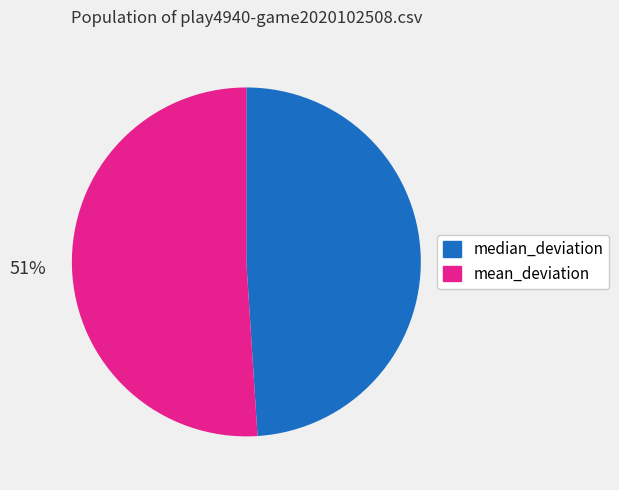

Is the sum of mean_deviation and median_deviation greater than half?

Yes